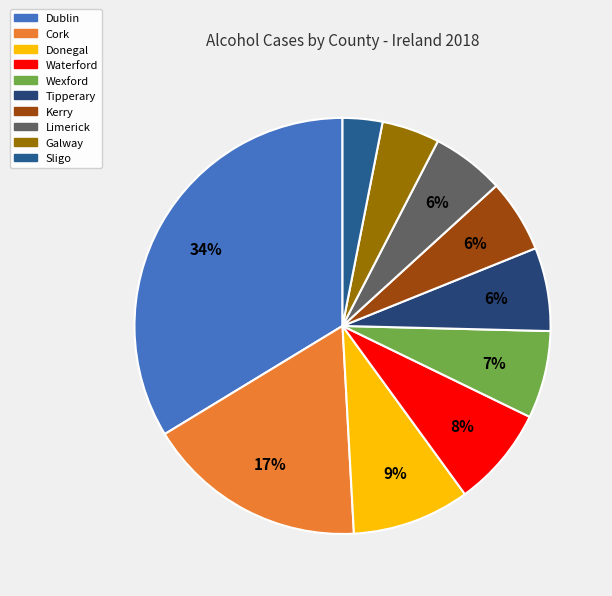

How many segments does this pie chart have?

10